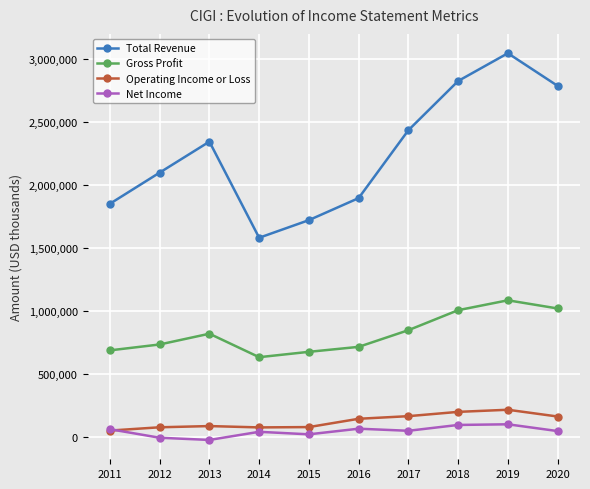

True or false: Net Income and Gross Profit cross at least once.

False